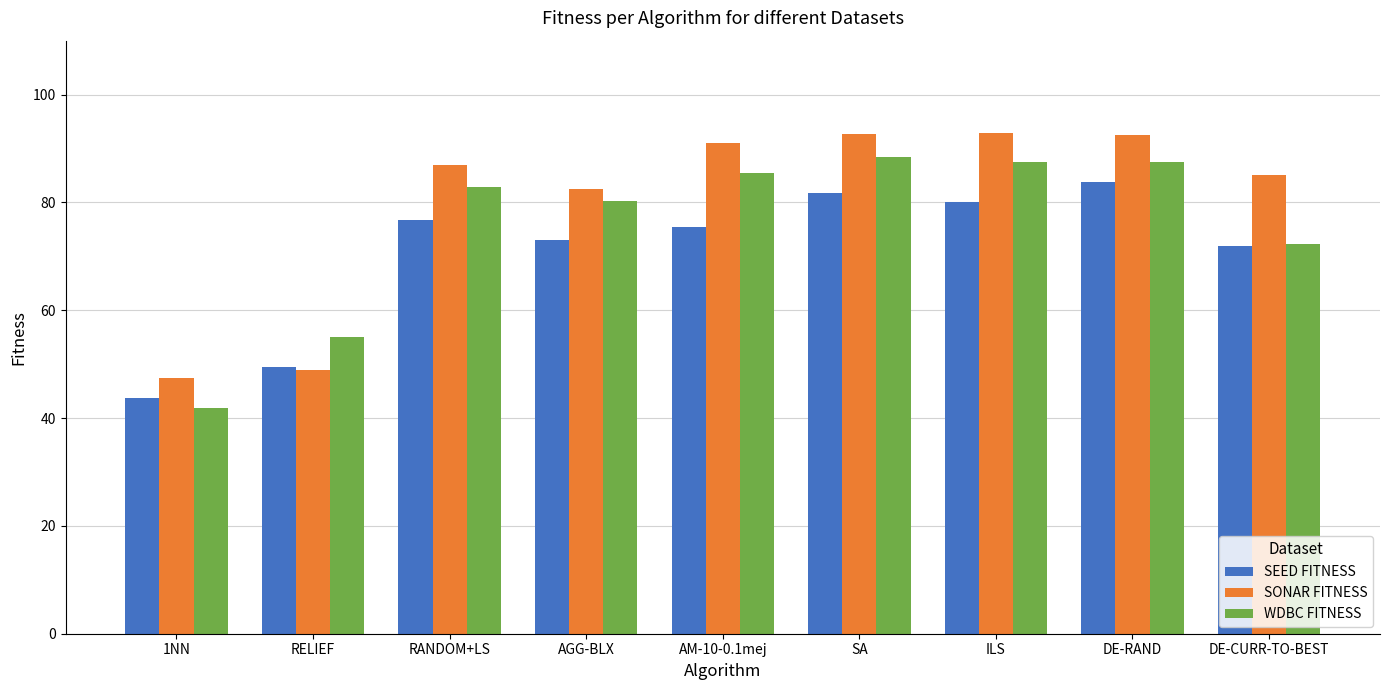

How many data points in SONAR FITNESS are less than 87?

4